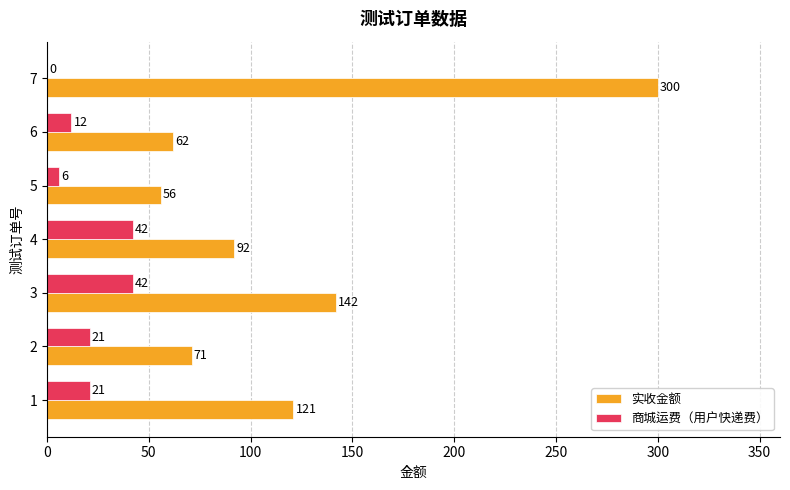

What is the average value of the 实收金额 series?

121